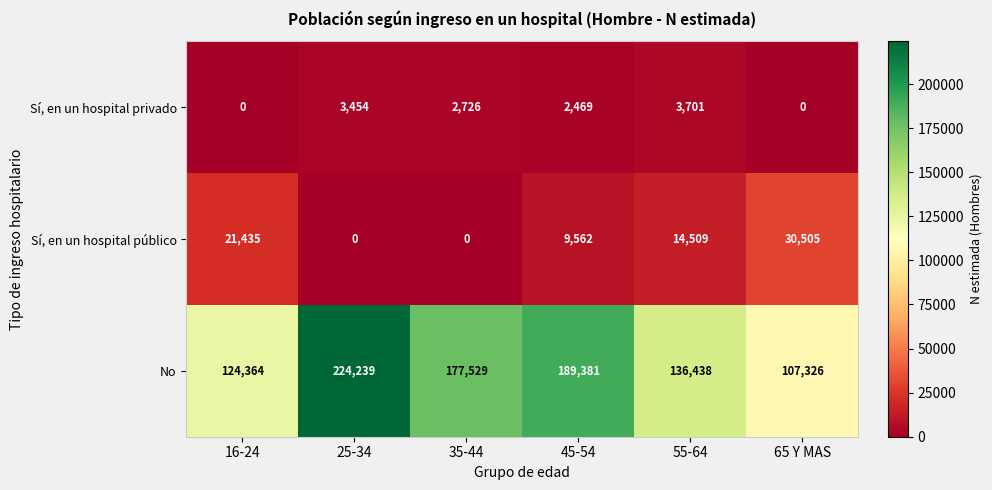

The No series shows 136438 at 55-64. True or false?

True